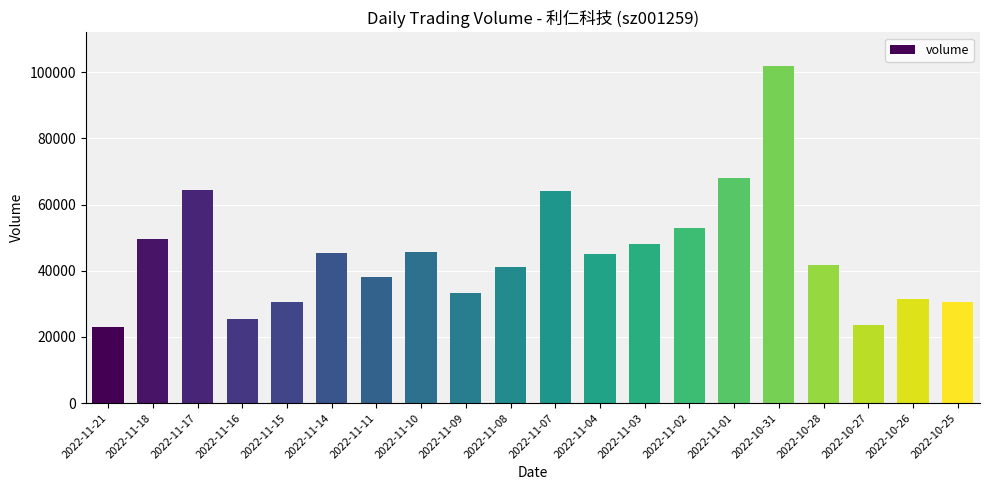

What is the minimum value shown in the chart?

22991